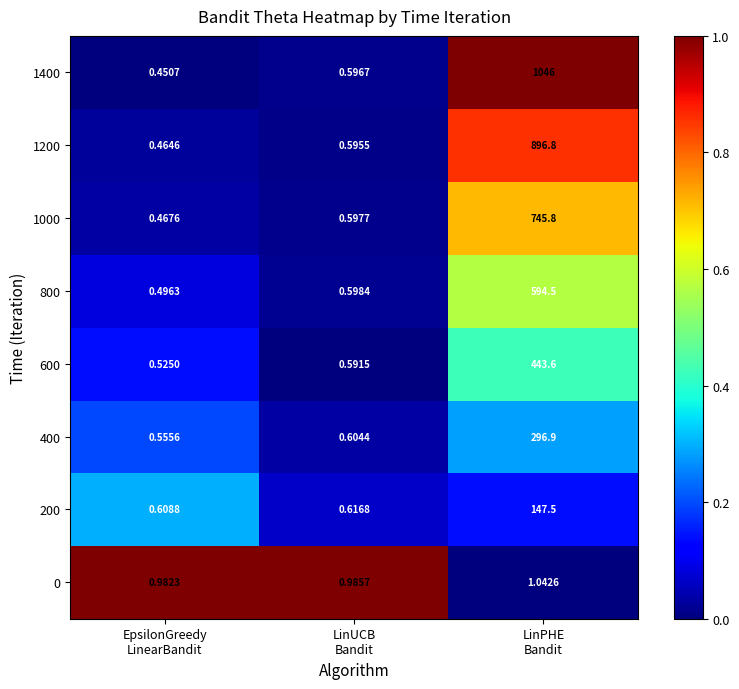

Count the number of data series in this chart.

8